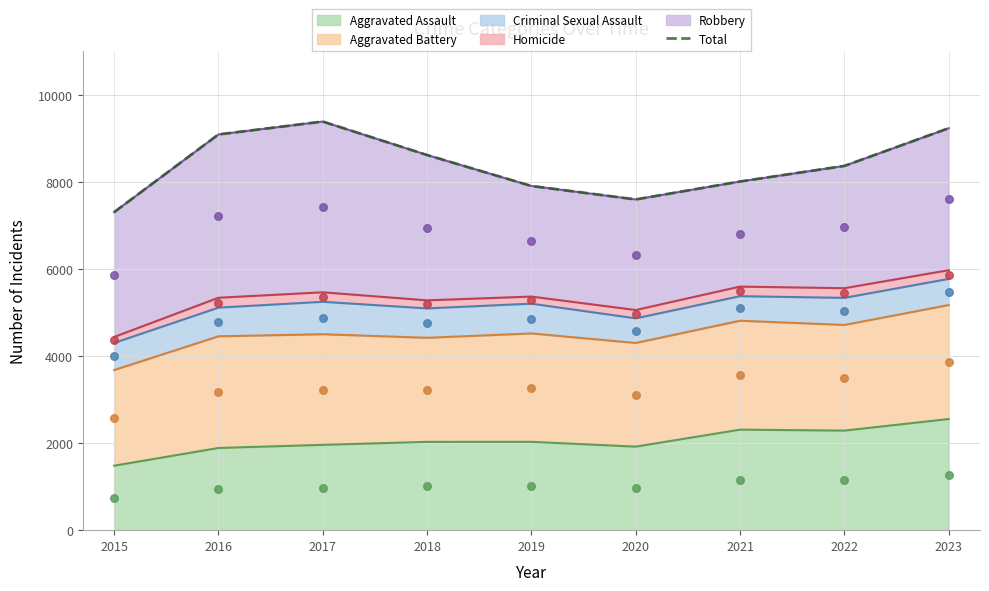

What is the ratio of the value at 2017 to the value at 2016?

1.0